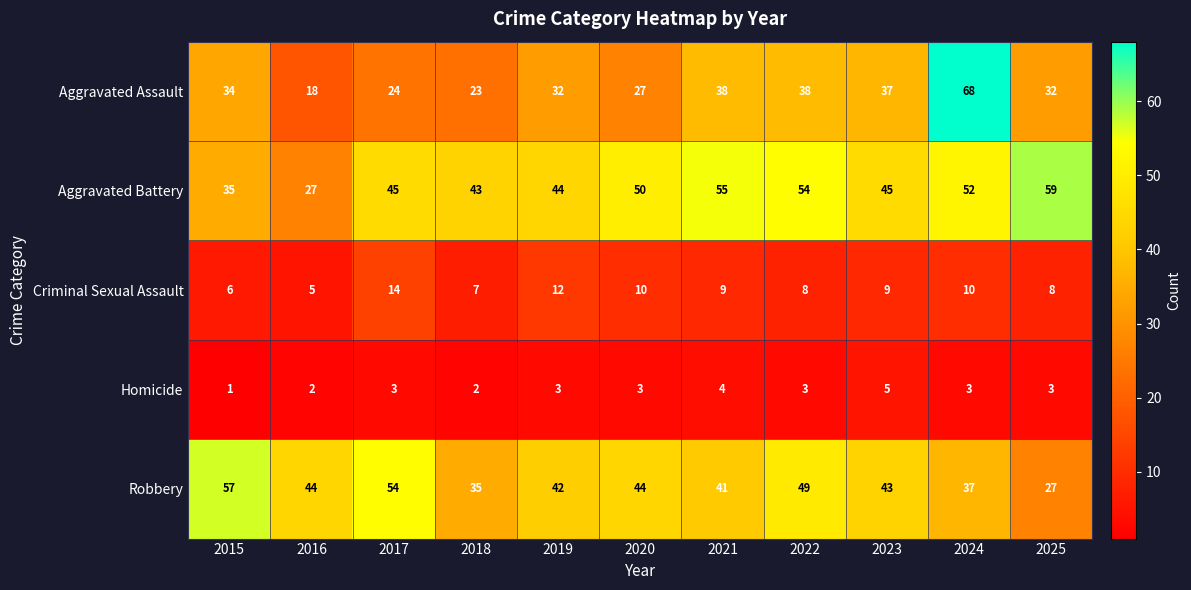

The value of Homicide at 2018 is 2. True or false?

True